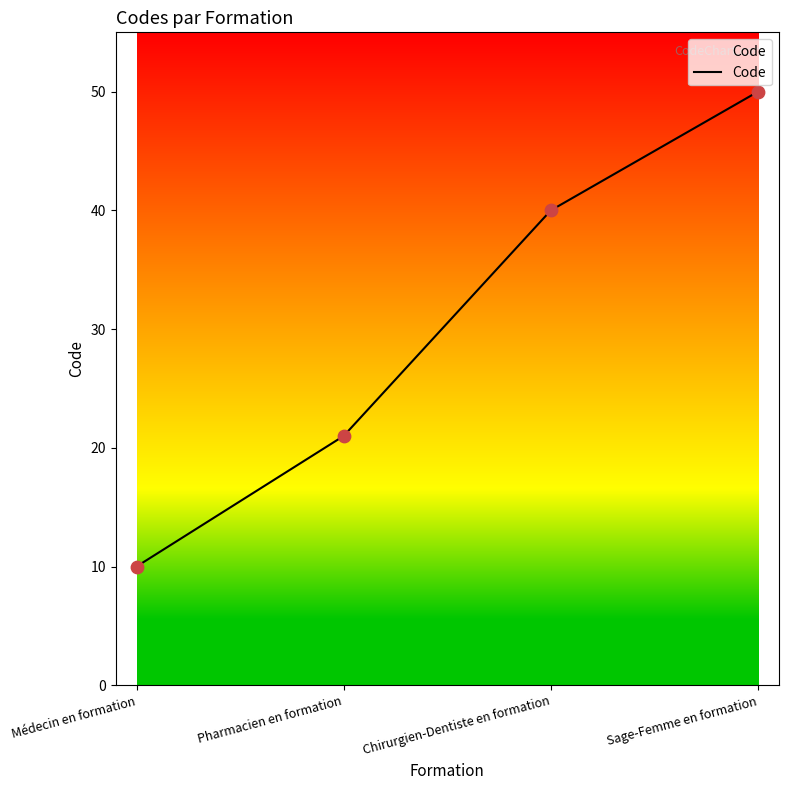

What is the ratio of the value at Chirurgien-Dentiste en formation to the value at Pharmacien en formation?

1.9